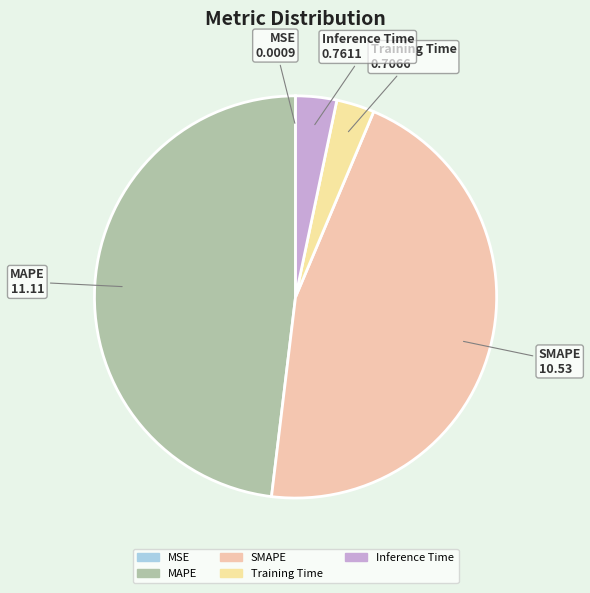

What is the largest slice in the pie chart?

MAPE